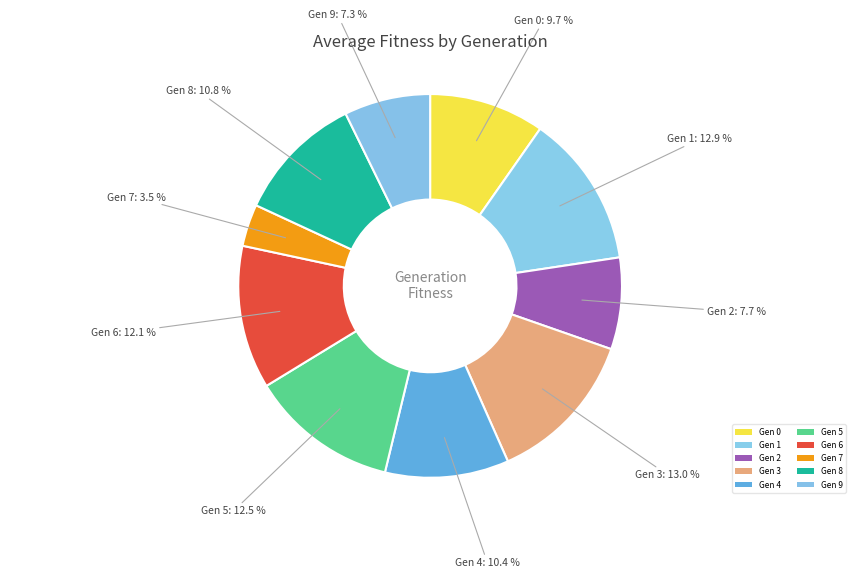

Does any single category account for the majority?

No